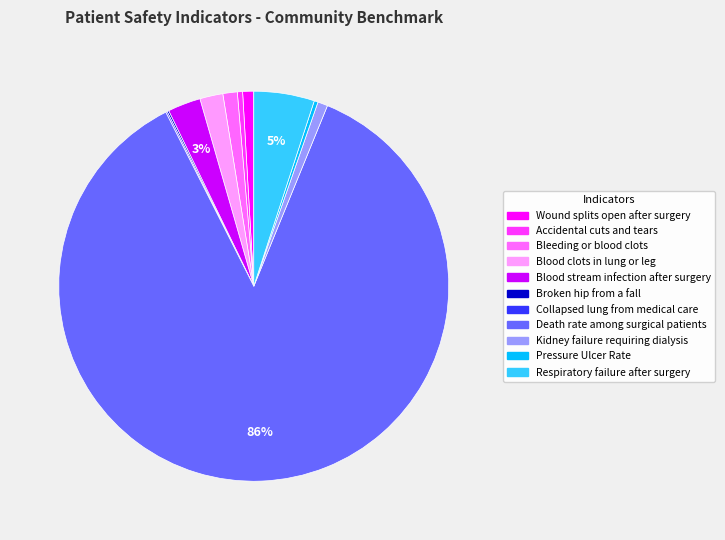

Is the sum of Accidental cuts and tears and Bleeding or blood clots greater than half?

No